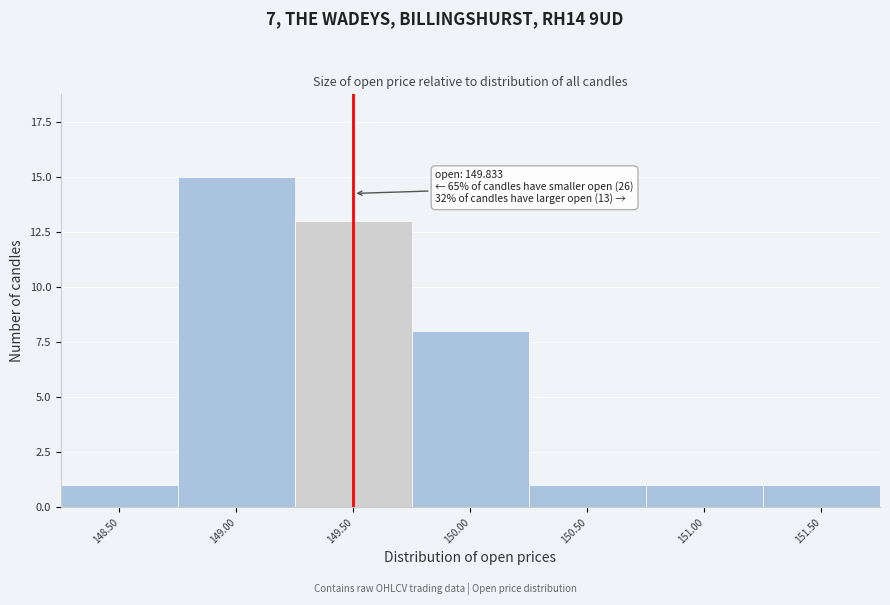

Reading left to right, transcribe all the data shown in this chart.

1	15	13	8	1	1	1